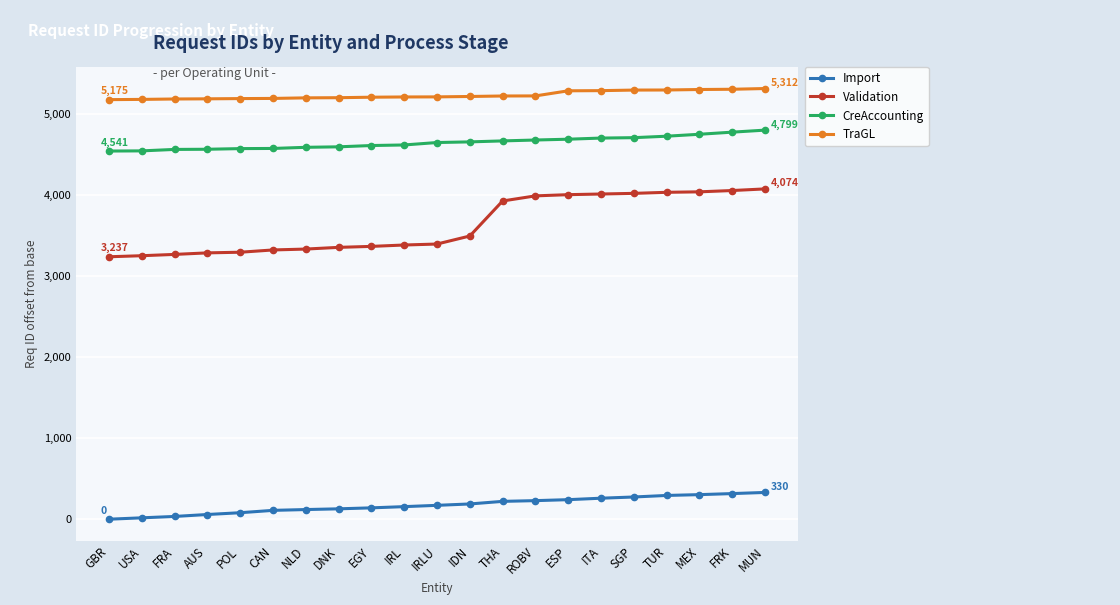

What is the greatest value displayed?

5312